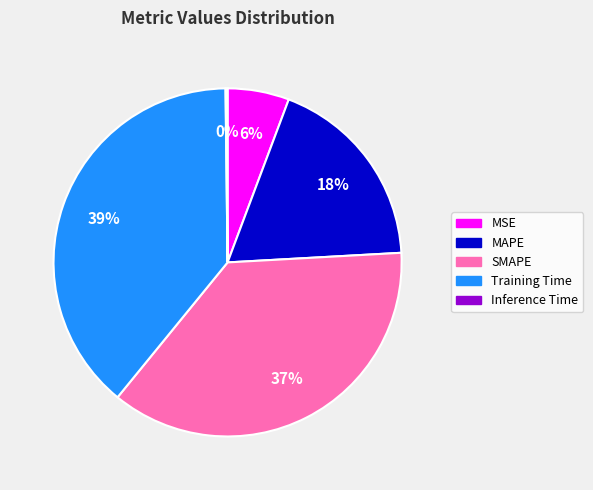

What percentage is the SMAPE slice, to the nearest percent?

37%